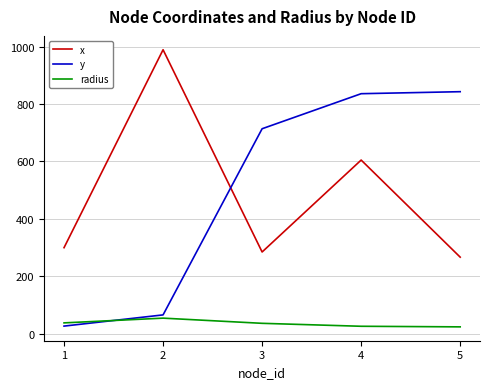

Where is x nearest to the value 628?

4